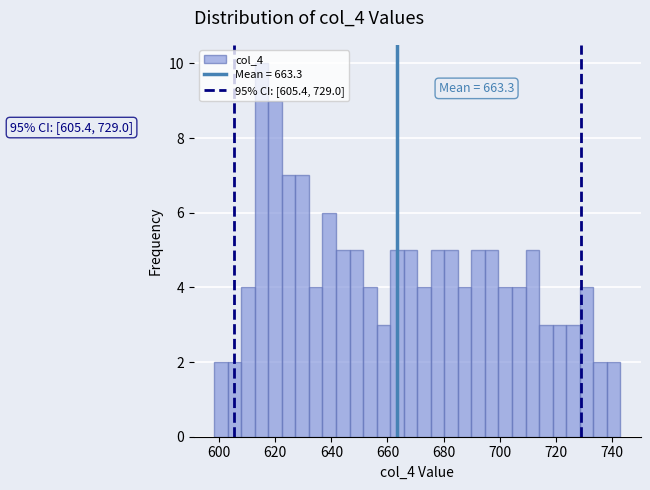

Read against the x-axis, roughly where is the centre of the tallest bar?

616